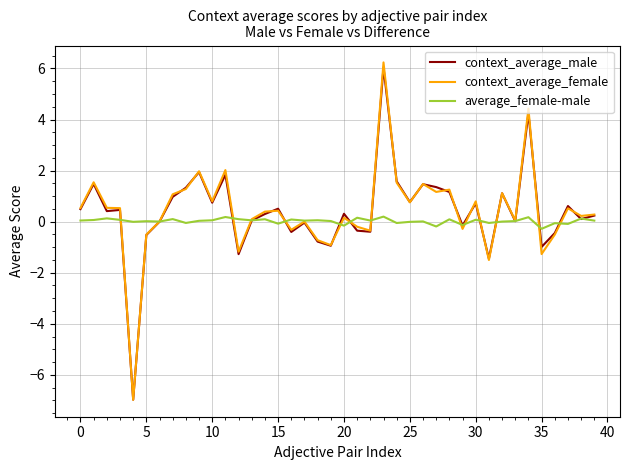

What is the highest value of the context_average_female series?

6.2